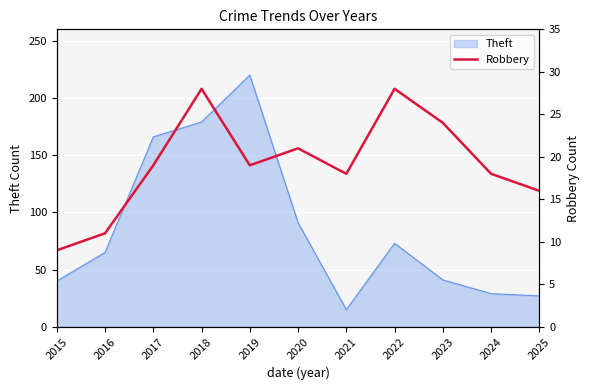

Which category has the highest value in the Theft series?

2019